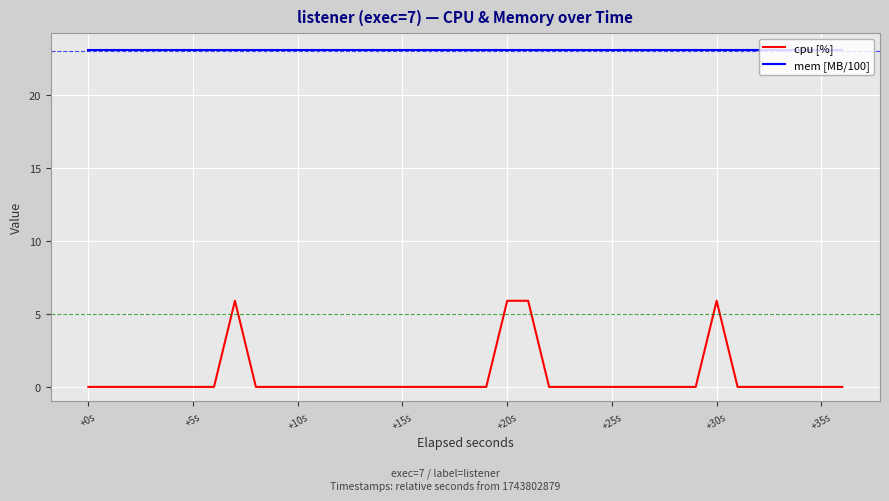

The value of cpu [%] at +5s is 0.0. True or false?

True